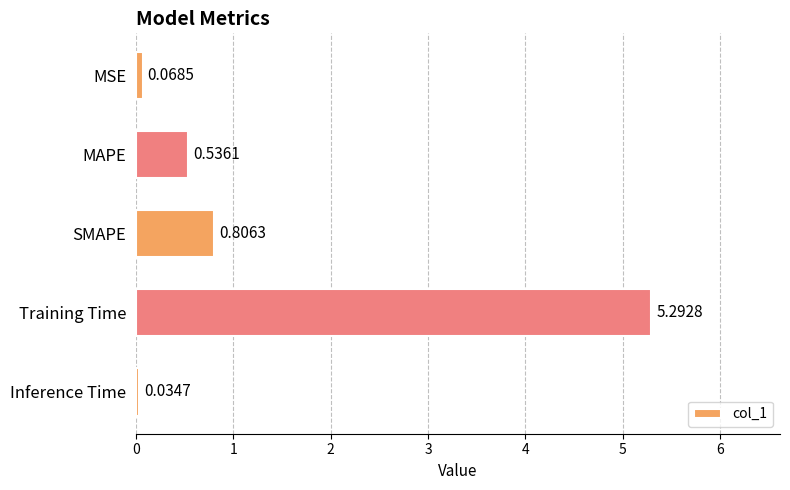

What is the maximum value shown in the chart?

5.3